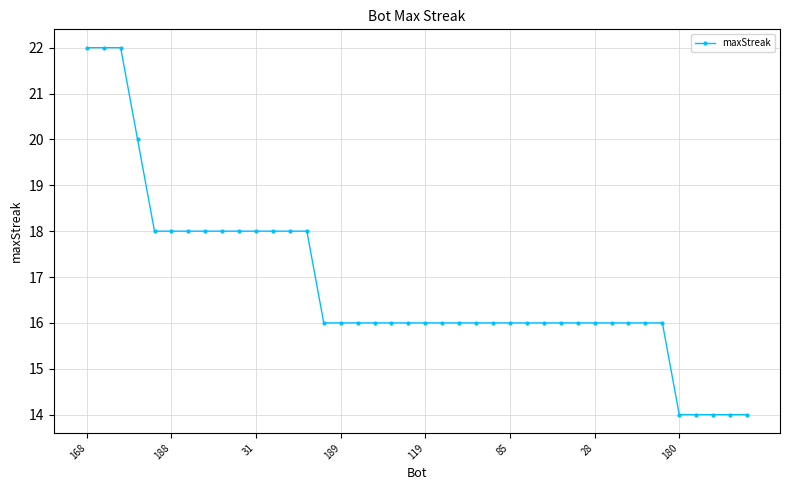

What is the maximum value shown in the chart?

22